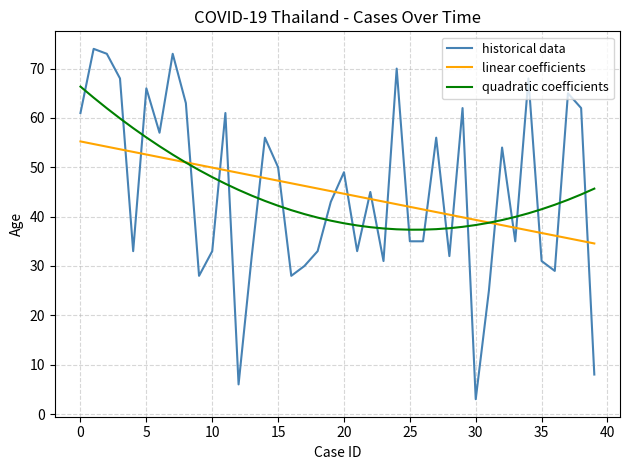

Which series has the largest range (max minus min)?

historical data